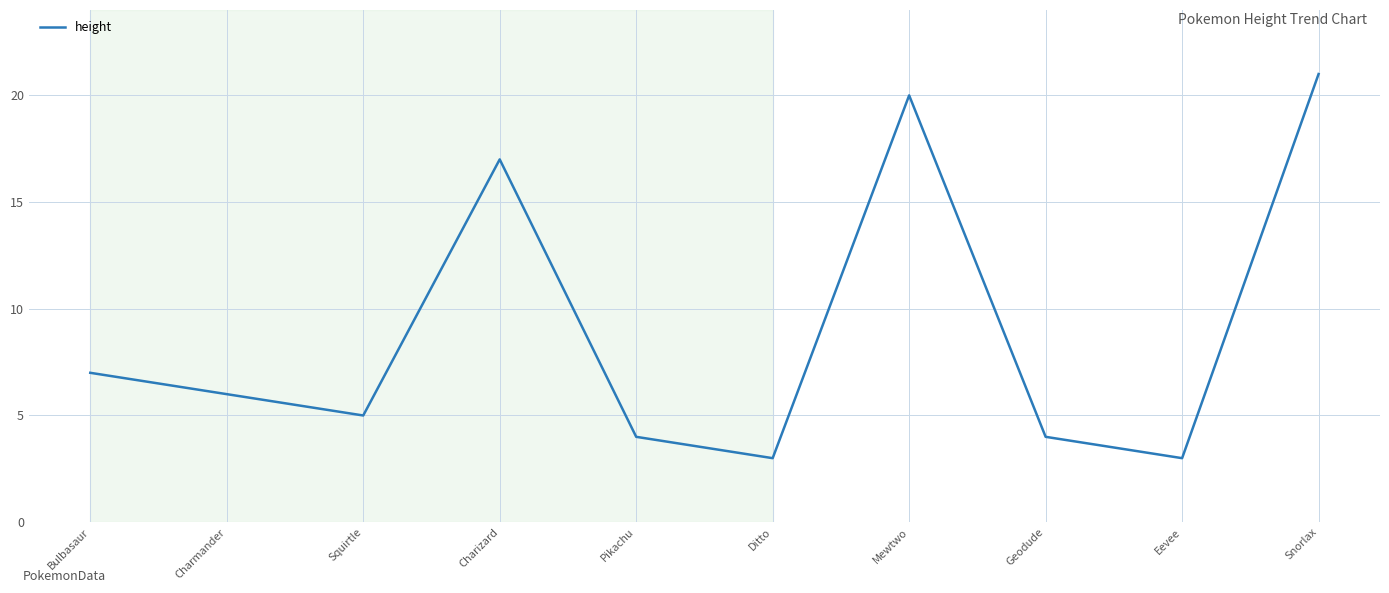

How many categories are shown in the chart?

10